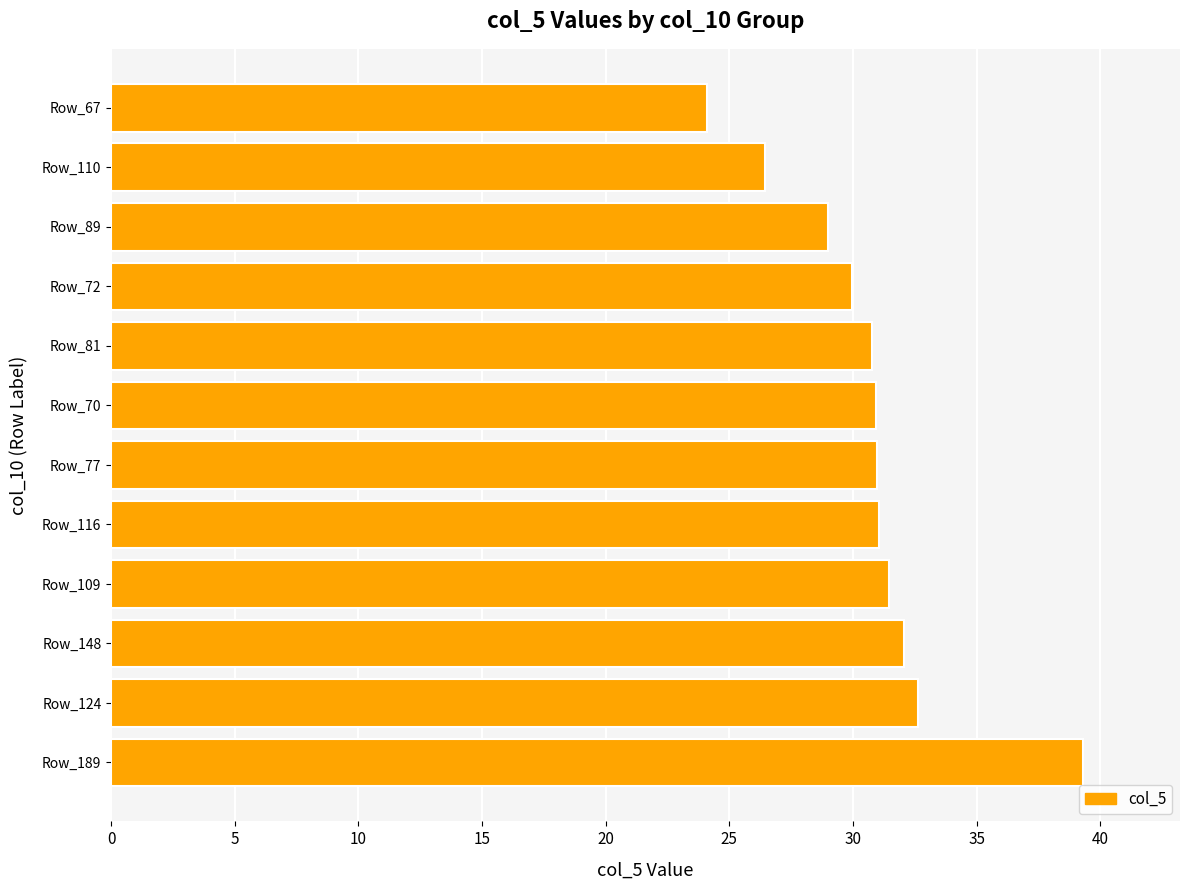

Read the value at Row_81.

30.8